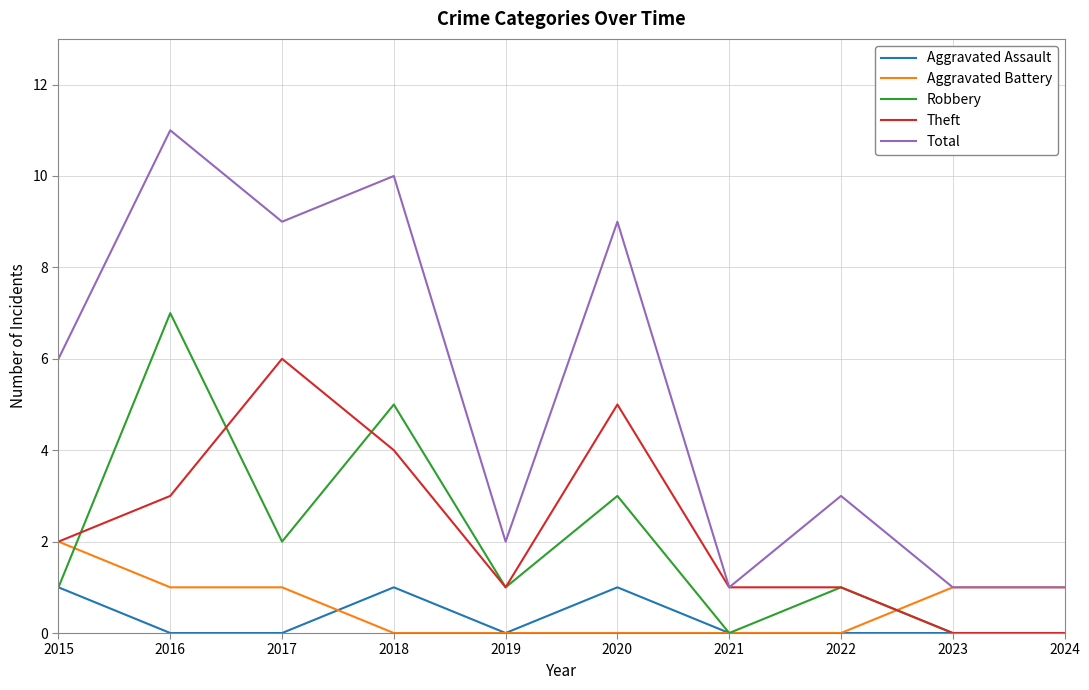

At 2017, list the series in order from largest to smallest.

Total, Theft, Robbery, Aggravated Battery, Aggravated Assault